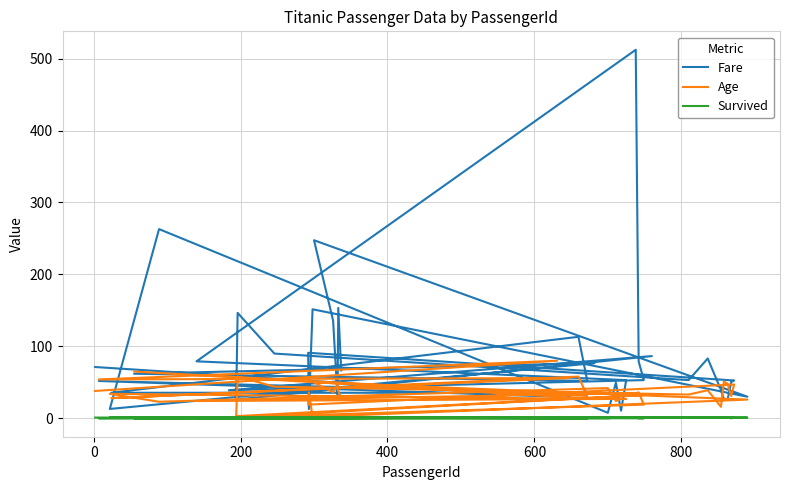

At which category does Fare reach its first local peak?

200